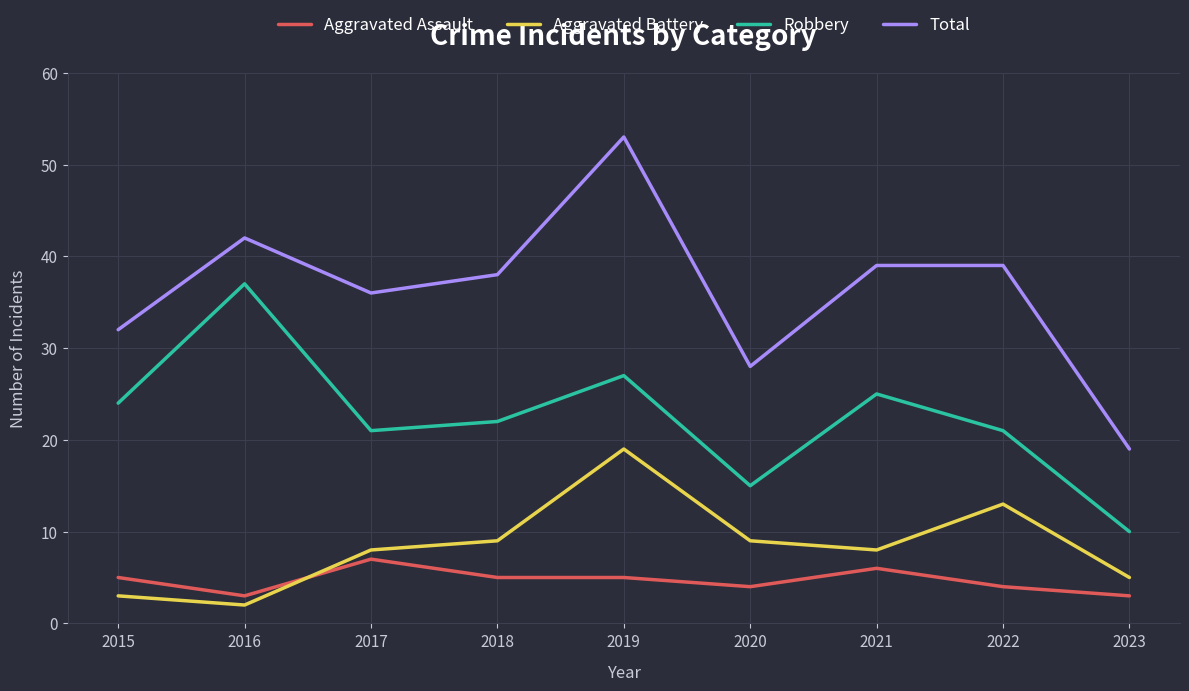

What is the minimum value for Robbery?

10